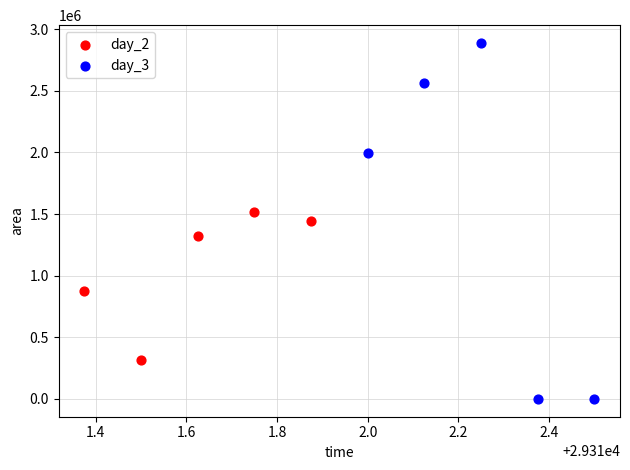

Which series has the largest Y range (max minus min)?

day_3